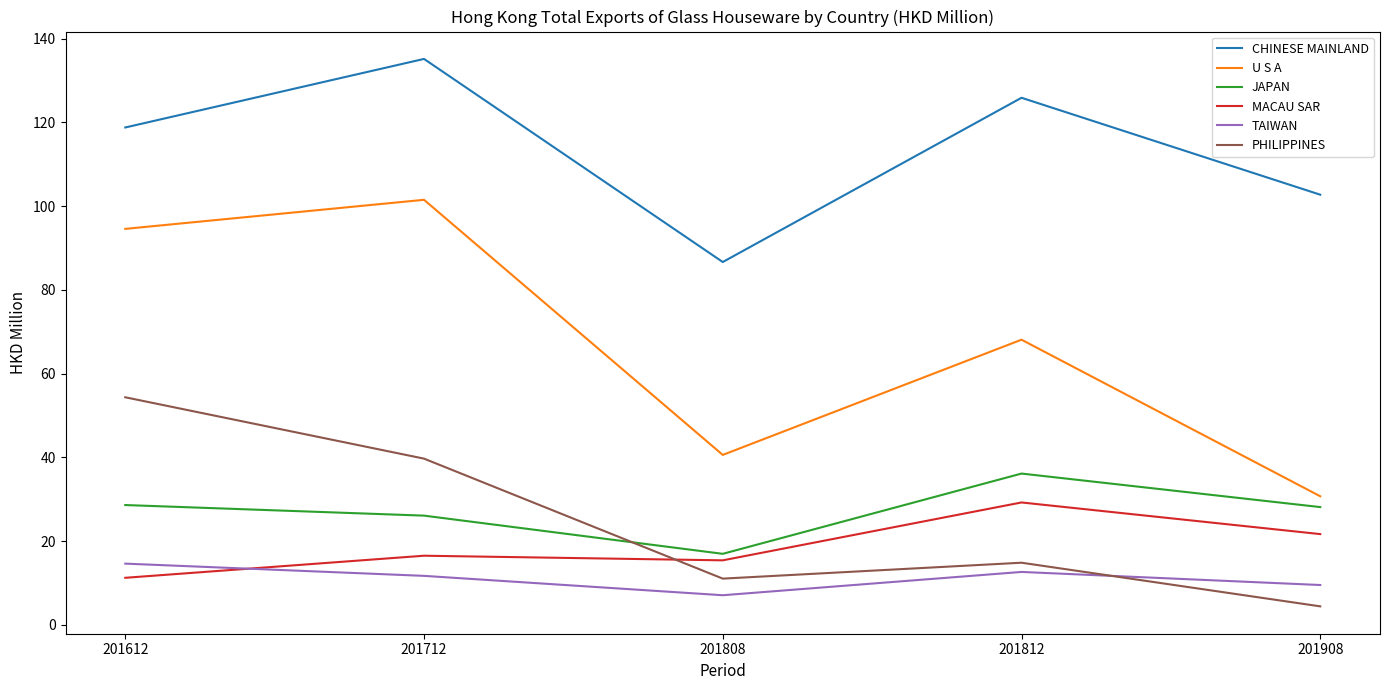

How many values in the PHILIPPINES series exceed 14?

3